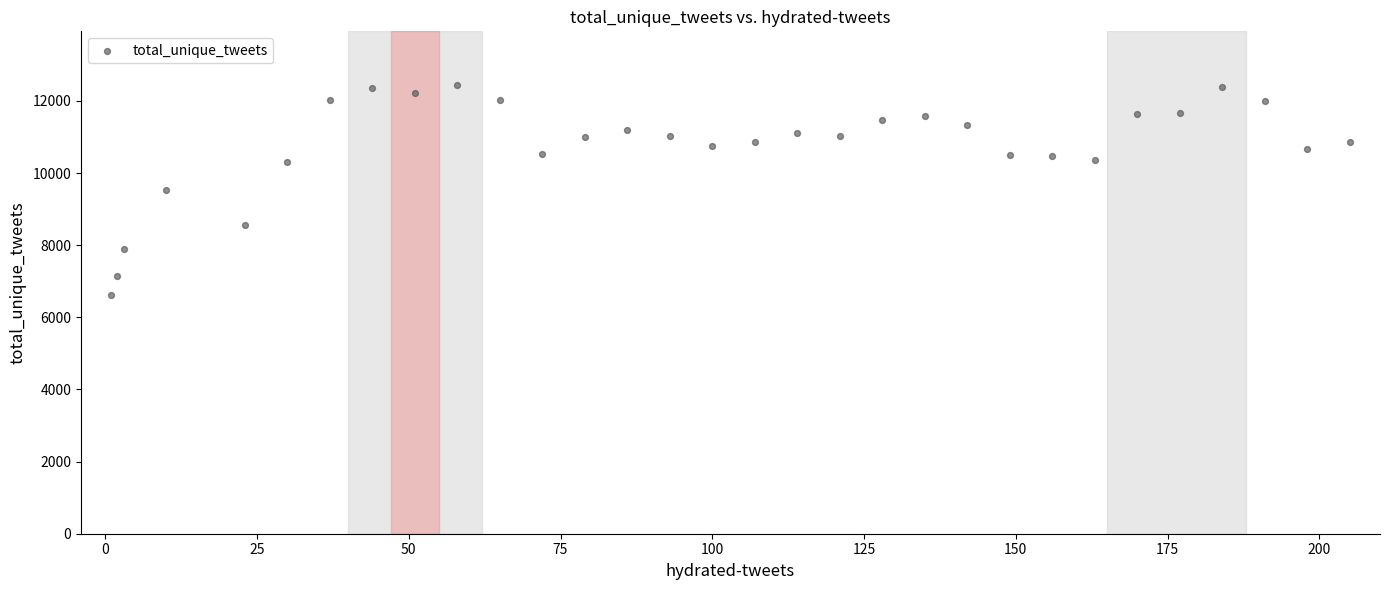

What is the range of X values (max minus min)?

204